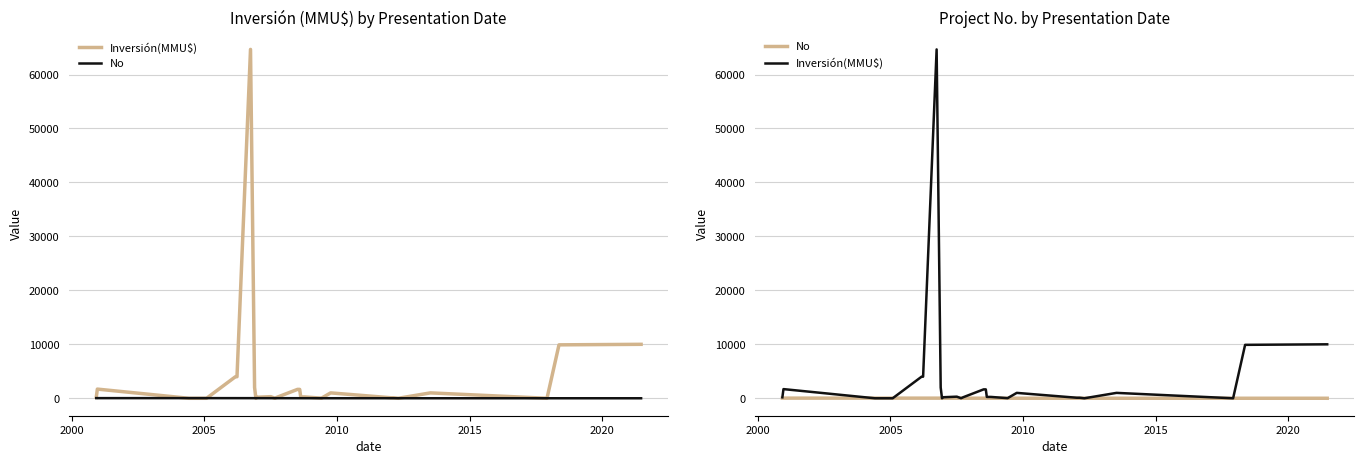

Which series has the largest total across all categories?

Inversión(MMU$)